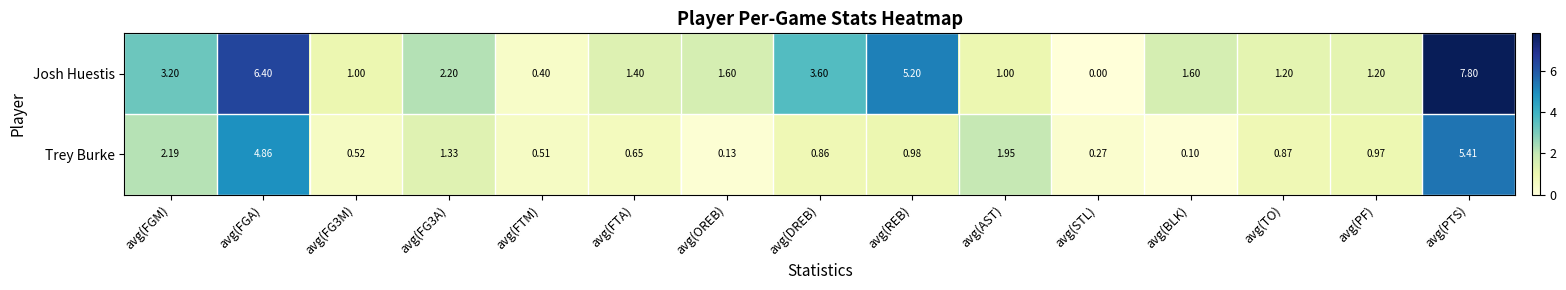

Between avg(BLK) and avg(PTS), which series saw the biggest shift?

Josh Huestis